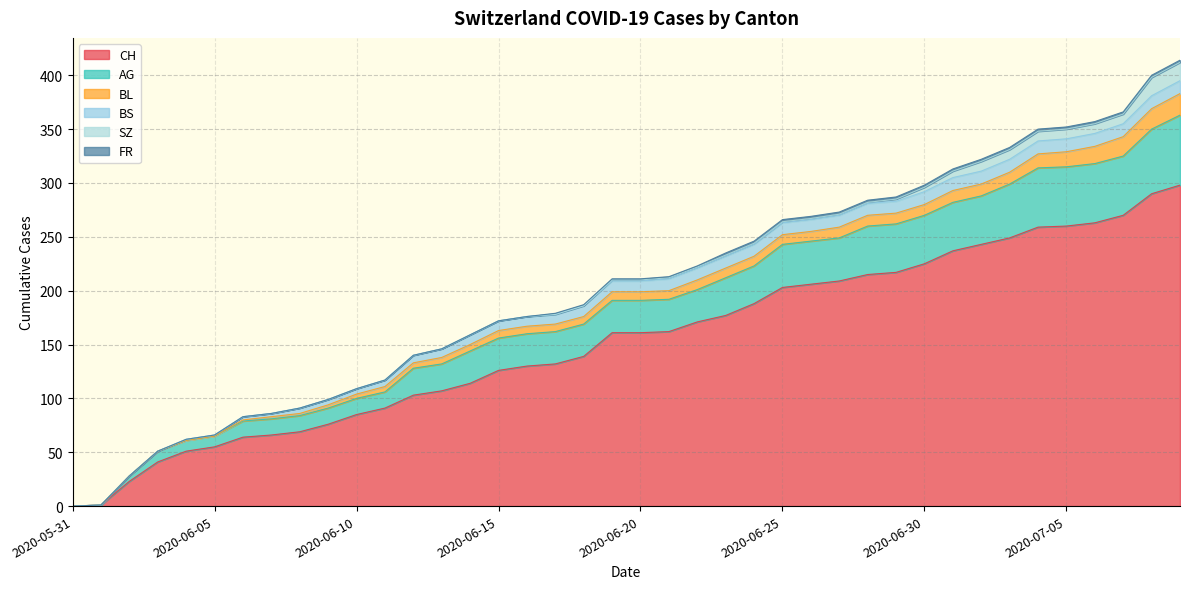

What are all the series names shown in the legend?

CH, AG, BL, BS, SZ, FR